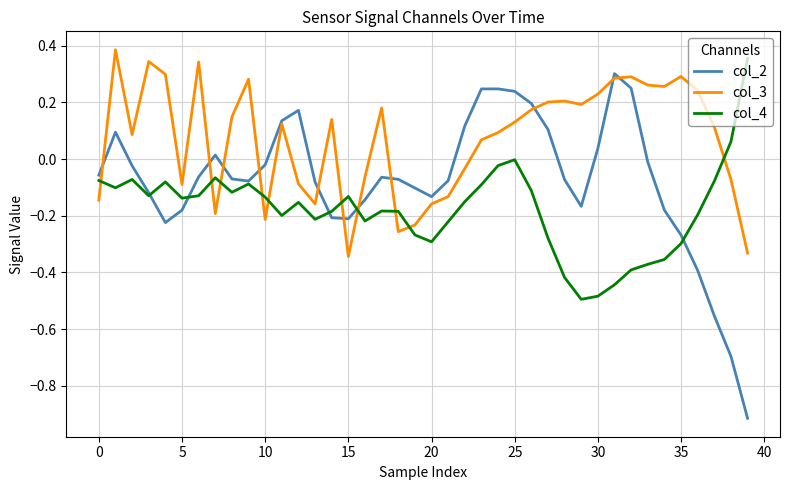

Rank the series by their average value, from highest to lowest.

col_3, col_2, col_4